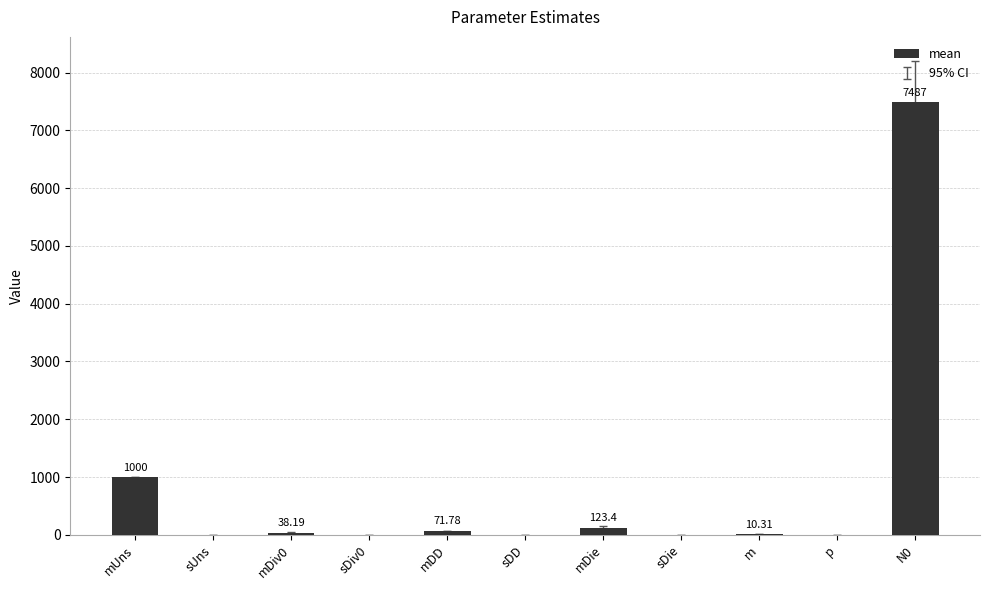

At which label does the data first exceed 10?

mUns